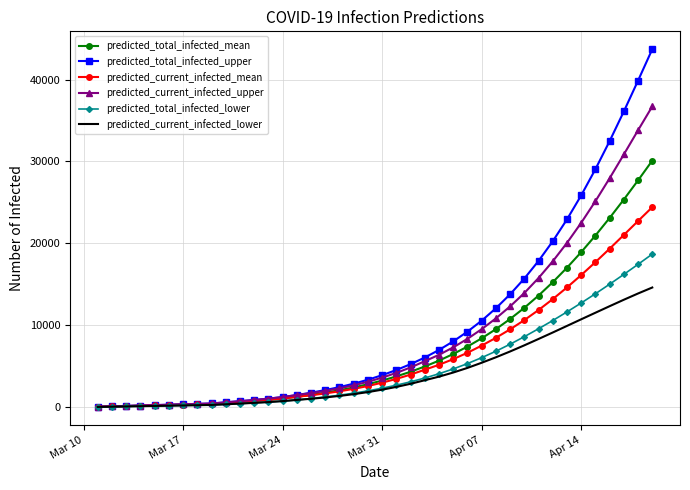

How many values in the predicted_total_infected_lower series are below 2316?

20